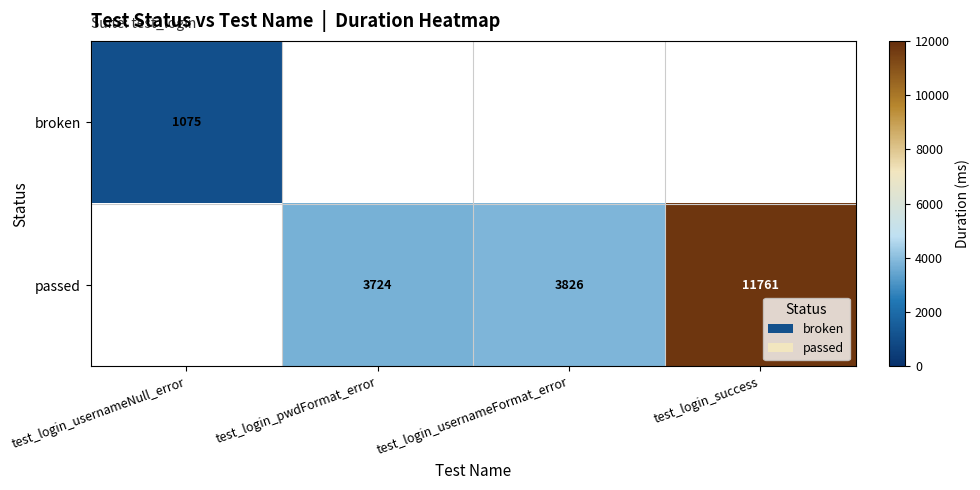

The passed series shows 6675 at test_login_usernameFormat_error. True or false?

False